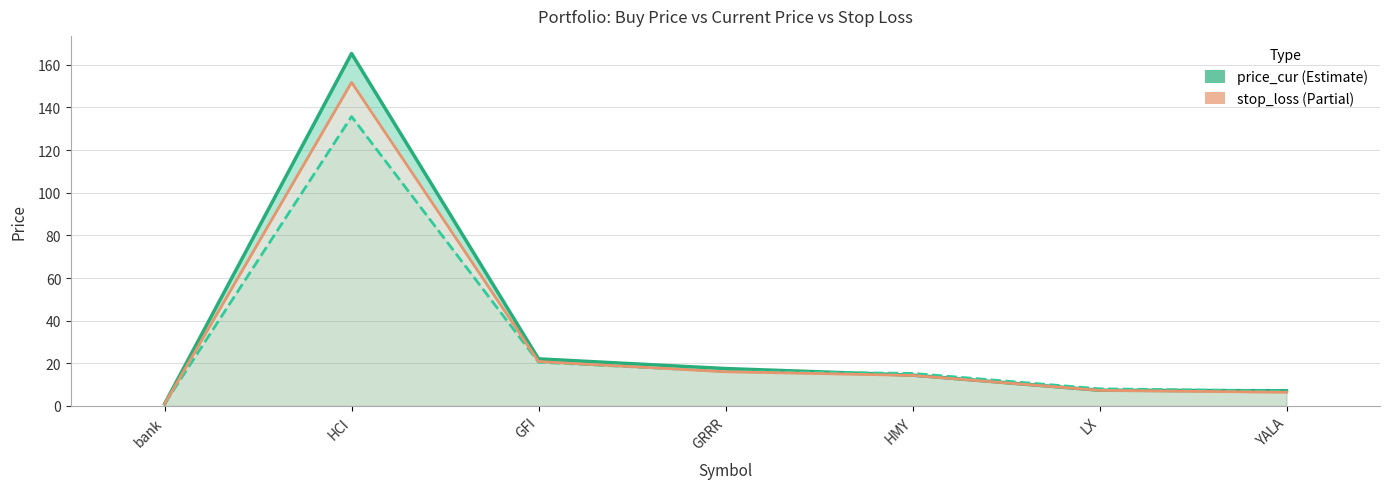

Where do stop_loss and price_buy first cross each other?

bank and HCI